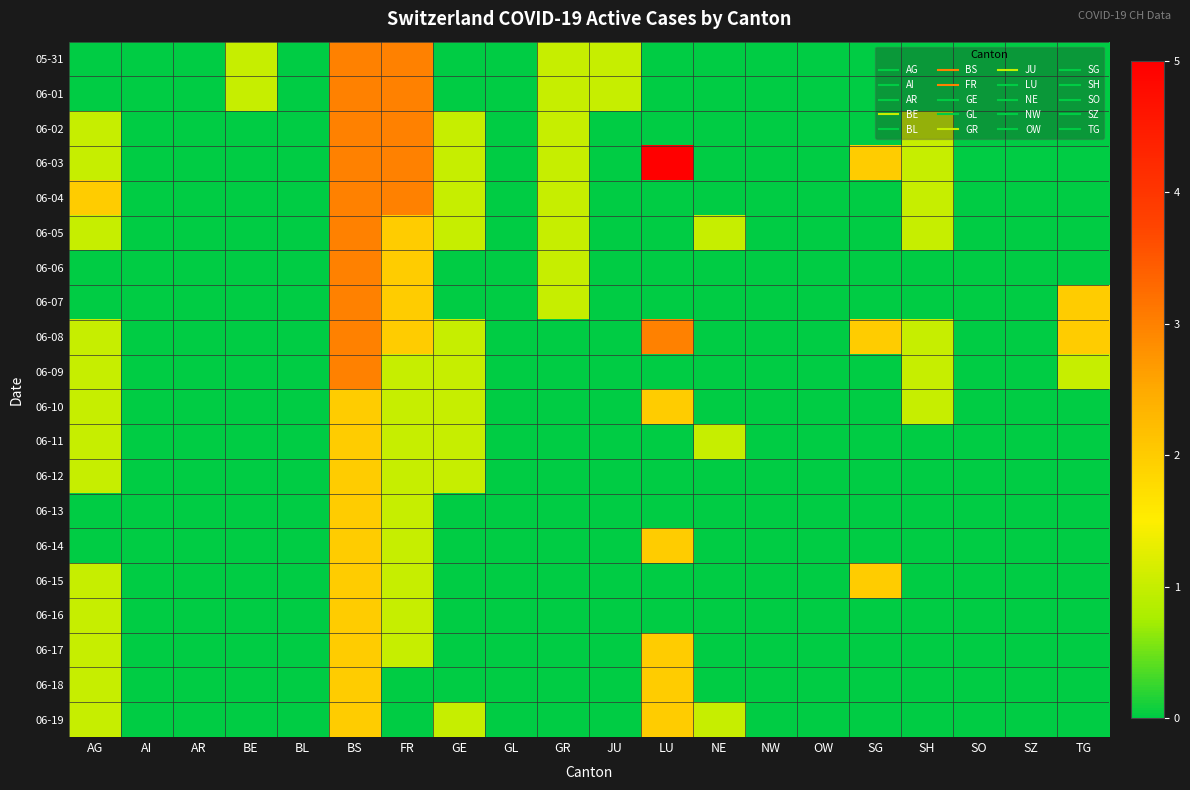

Which series has the largest total across all categories?

06-03